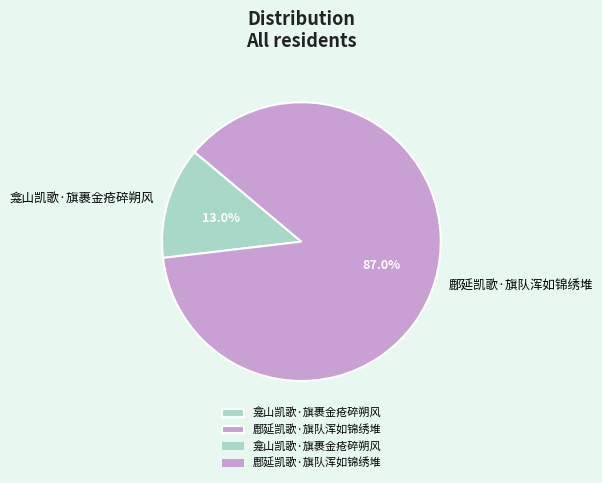

Which slice is the smallest?

龛山凯歌·旗裹金疮碎朔风